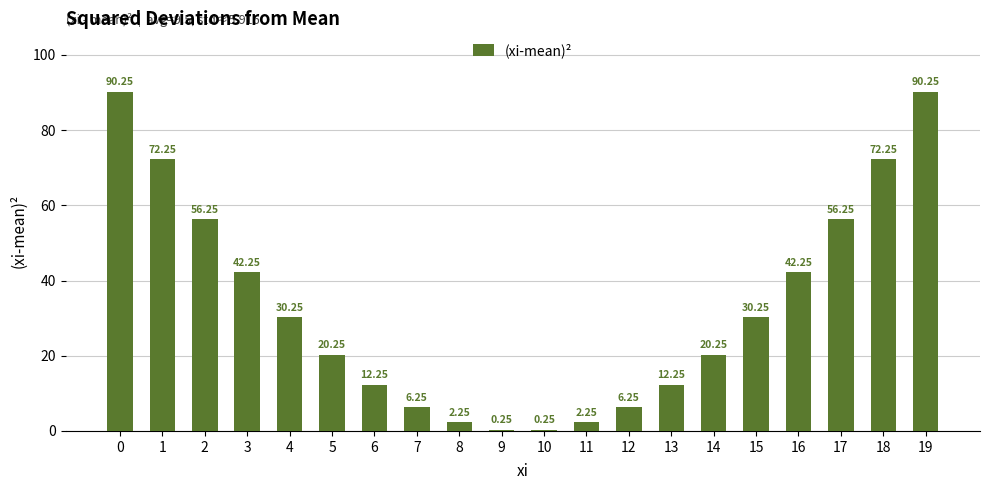

What is the sum of the values at 6 and 12?

18.5